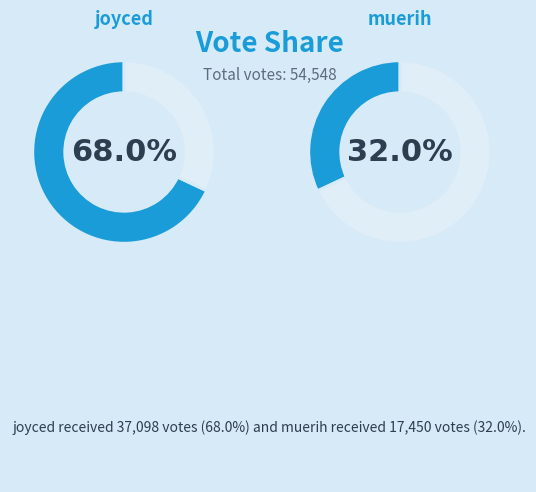

Is it true that muerih is 41% of the pie?

False